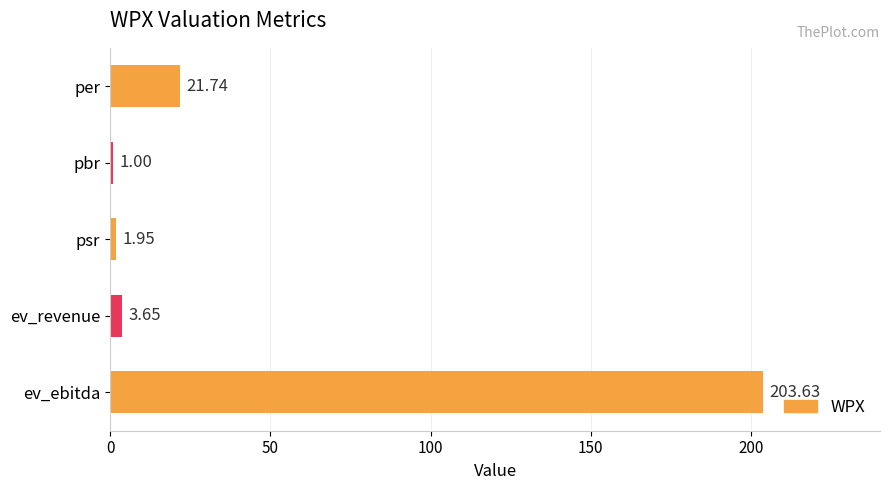

Which category has the highest value across all series?

ev_ebitda